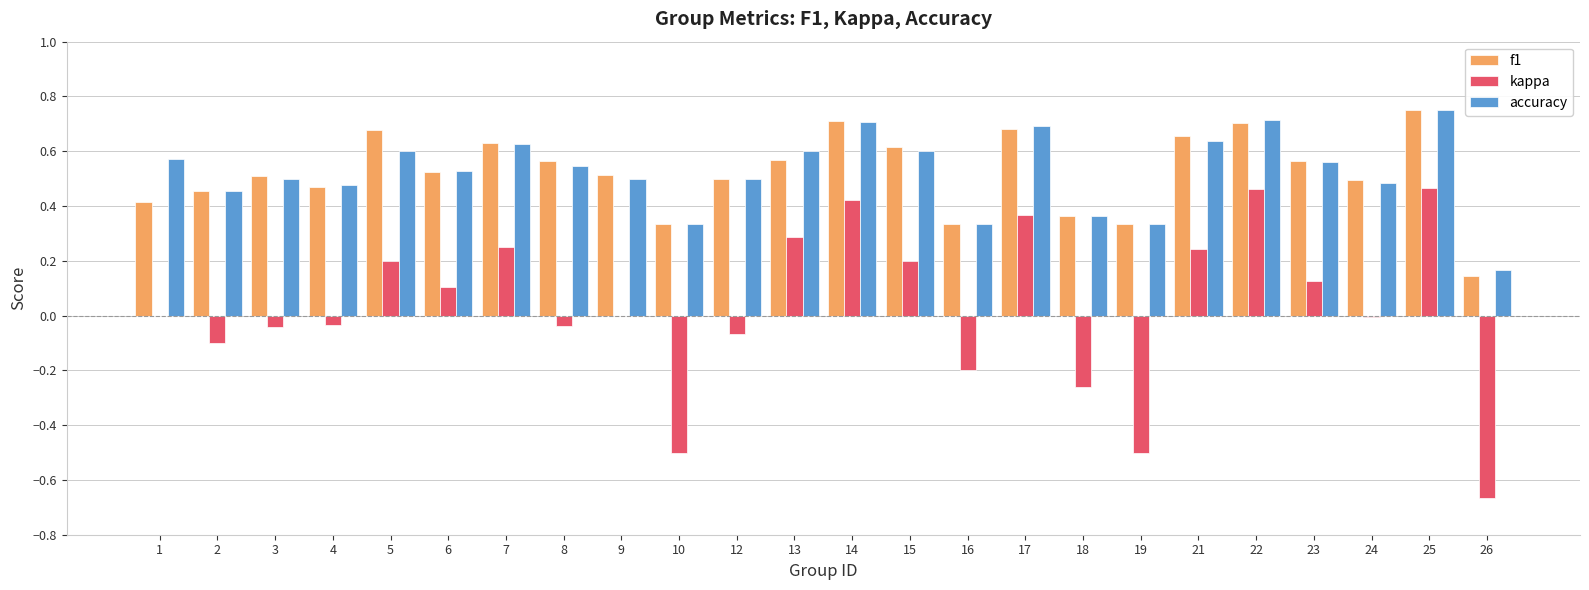

How many accuracy values are between 0 and 1?

24